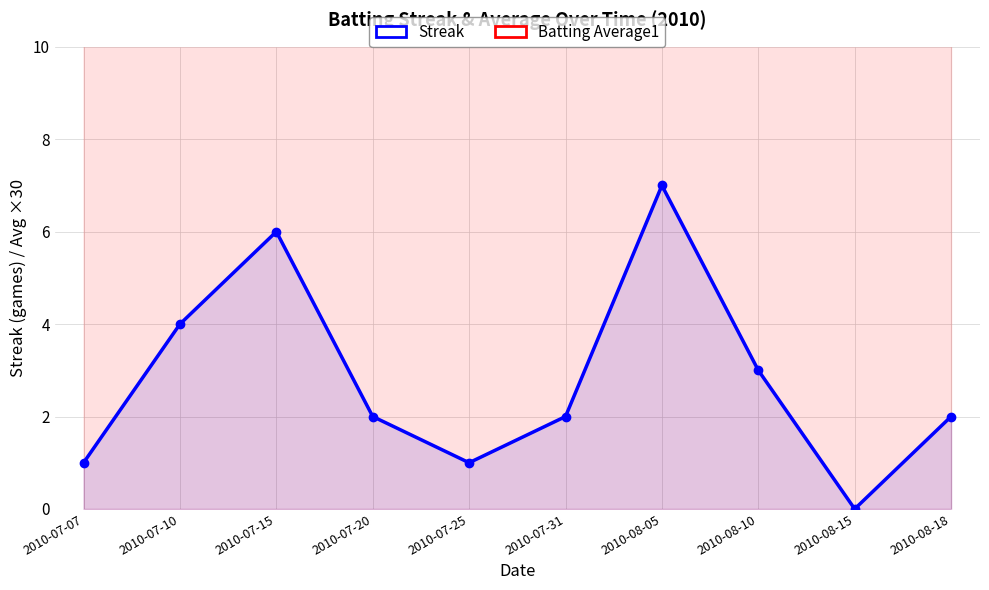

True or false: Streak and Batting Average1 (×30) intersect in this chart.

False